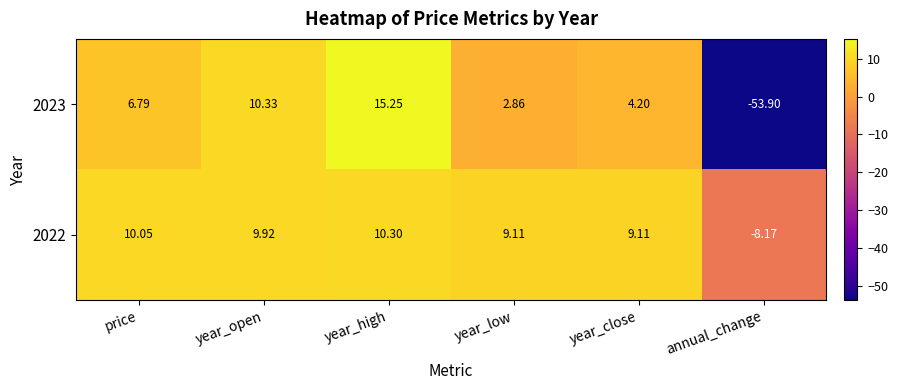

Which series has the largest total across all categories?

2022